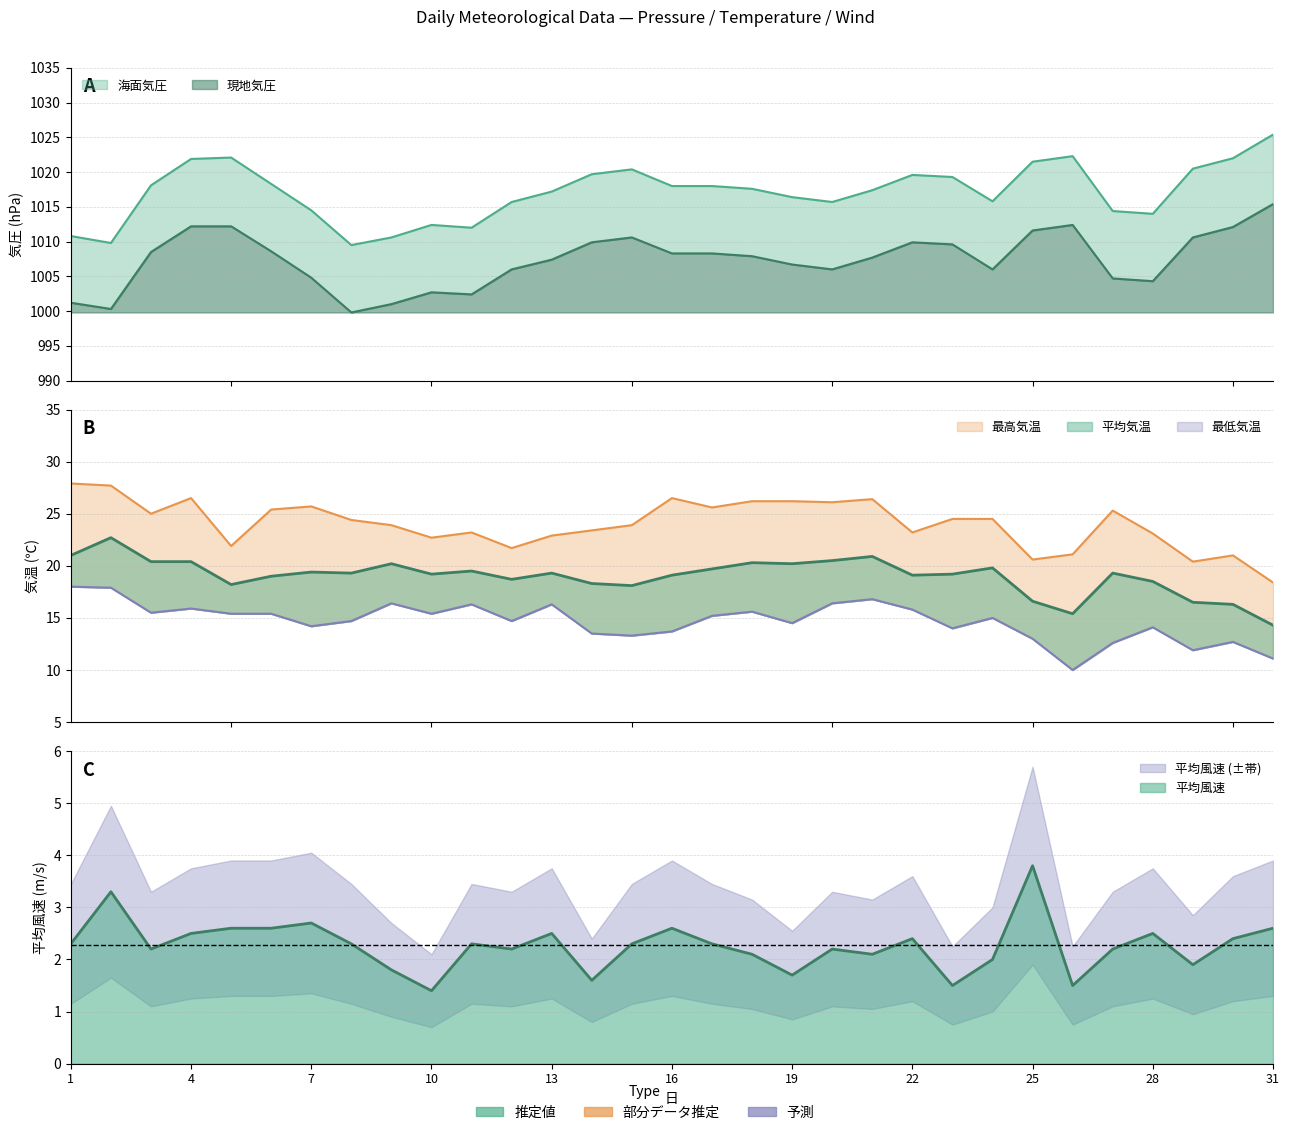

Reading right to left, what are all the values shown in this chart?

現地気圧: 1015.4	1012.1	1010.6	1004.3	1004.7	1012.4	1011.6	1006.0	1009.6	1009.9	1007.7	1006.0	1006.7	1007.9	1008.3	1008.3	1010.6	1009.9	1007.4	1006.0	1002.4	1002.7	1001.0	999.8	1004.8	1008.6	1012.2	1012.2	1008.5	1000.3	1001.2
海面気圧: 1025.4	1022.0	1020.5	1014.0	1014.4	1022.3	1021.5	1015.8	1019.3	1019.6	1017.4	1015.7	1016.4	1017.6	1018.0	1018.0	1020.4	1019.7	1017.2	1015.7	1012.0	1012.4	1010.6	1009.5	1014.5	1018.3	1022.1	1021.9	1018.1	1009.8	1010.8
最高気温: 18.4	21.0	20.4	23.1	25.3	21.1	20.6	24.5	24.5	23.2	26.4	26.1	26.2	26.2	25.6	26.5	23.9	23.4	22.9	21.7	23.2	22.7	23.9	24.4	25.7	25.4	21.9	26.5	25.0	27.7	27.9
最低気温: 11.1	12.7	11.9	14.1	12.6	10.0	13.0	15.0	14.0	15.8	16.8	16.4	14.5	15.6	15.2	13.7	13.3	13.5	16.3	14.7	16.3	15.4	16.4	14.7	14.2	15.4	15.4	15.9	15.5	17.9	18.0
平均気温: 14.3	16.3	16.5	18.5	19.3	15.4	16.6	19.8	19.2	19.1	20.9	20.5	20.2	20.3	19.7	19.1	18.1	18.3	19.3	18.7	19.5	19.2	20.2	19.3	19.4	19.0	18.2	20.4	20.4	22.7	21.0
平均風速: 2.6	2.4	1.9	2.5	2.2	1.5	3.8	2.0	1.5	2.4	2.1	2.2	1.7	2.1	2.3	2.6	2.3	1.6	2.5	2.2	2.3	1.4	1.8	2.3	2.7	2.6	2.6	2.5	2.2	3.3	2.3